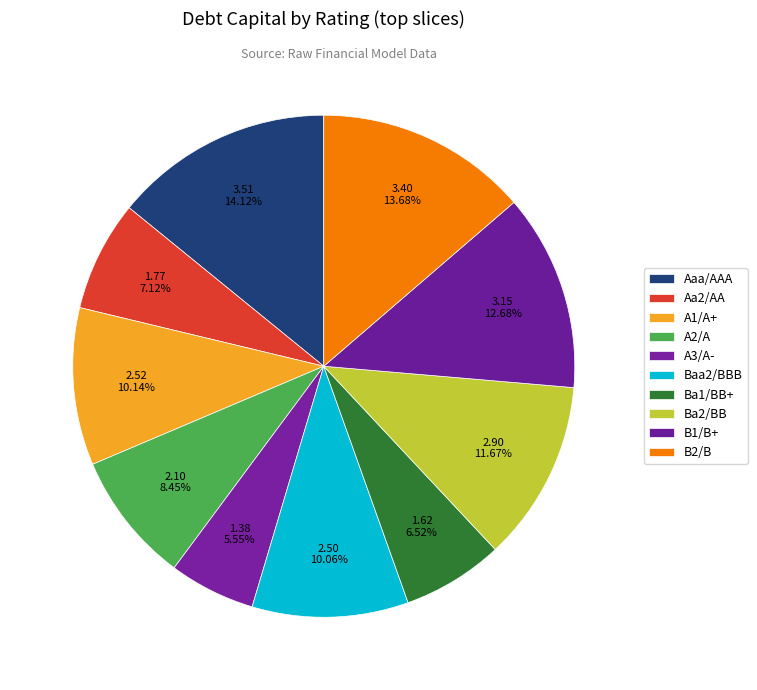

How many segments does this pie chart have?

10